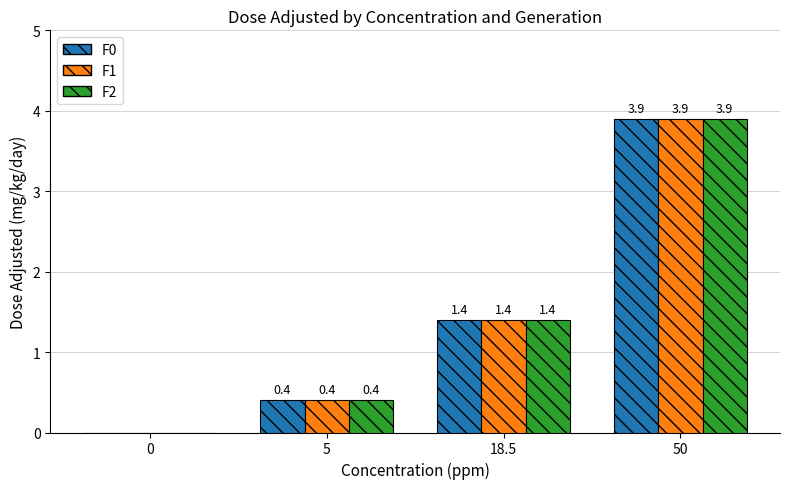

What is the difference between the F1 values at 18.5 and 5?

1.0